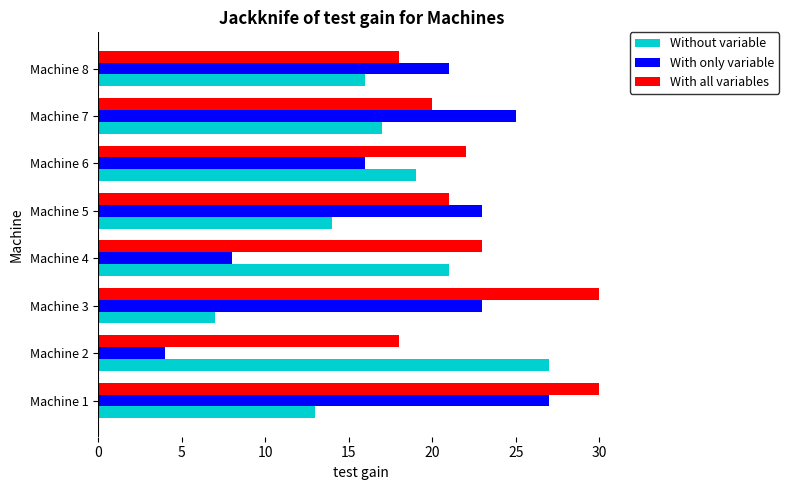

Is it true that With all variables equals 30 at Machine 1?

True